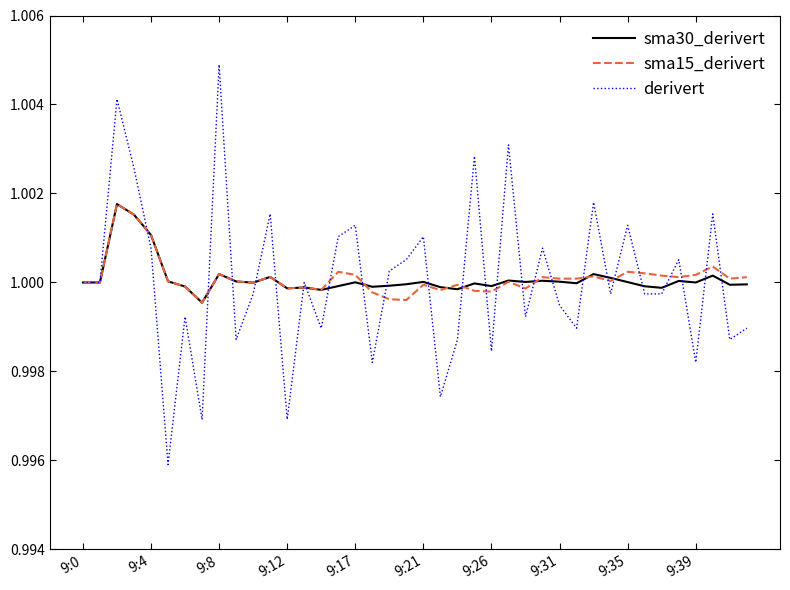

What are all the series names shown in the legend?

sma30_derivert, sma15_derivert, derivert